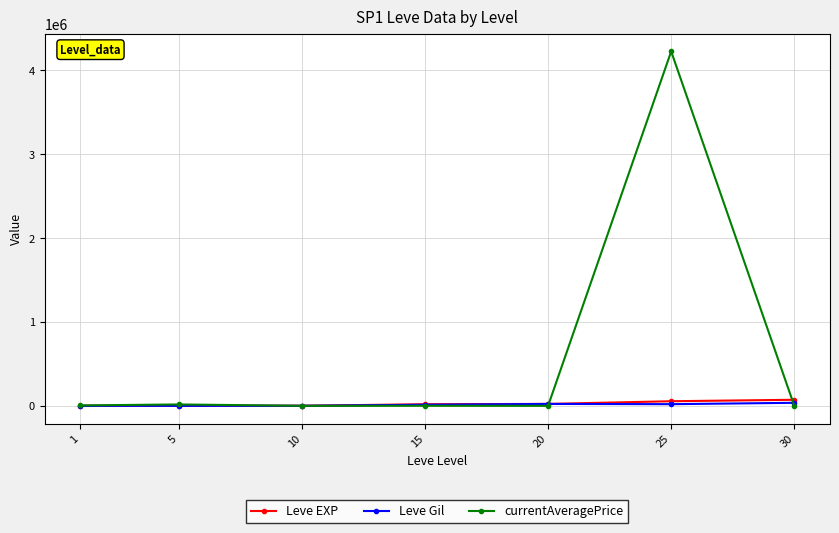

Which series has the widest spread of values?

currentAveragePrice